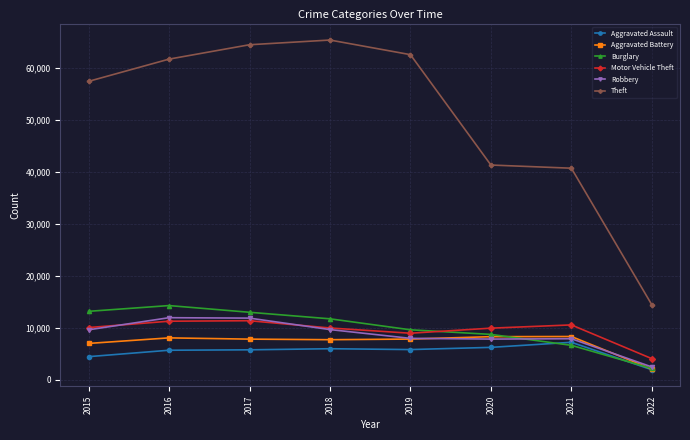

True or false: Theft has more than 0 points higher than both neighbors.

True